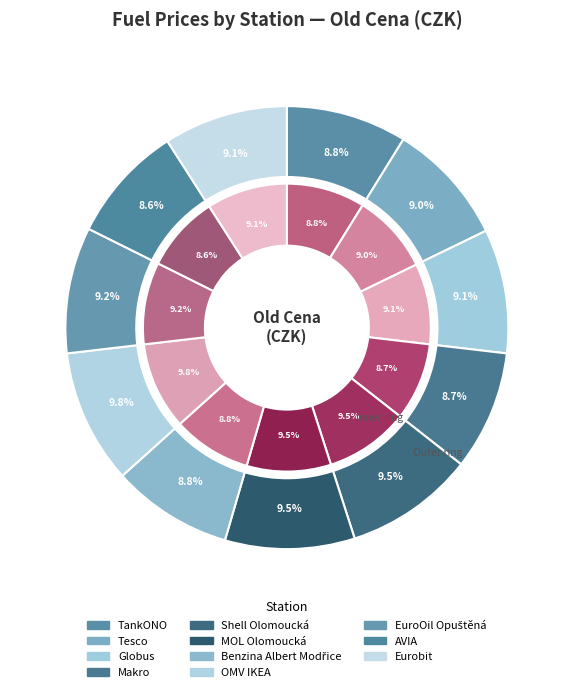

To the nearest percent, what is the average slice percentage?

9%